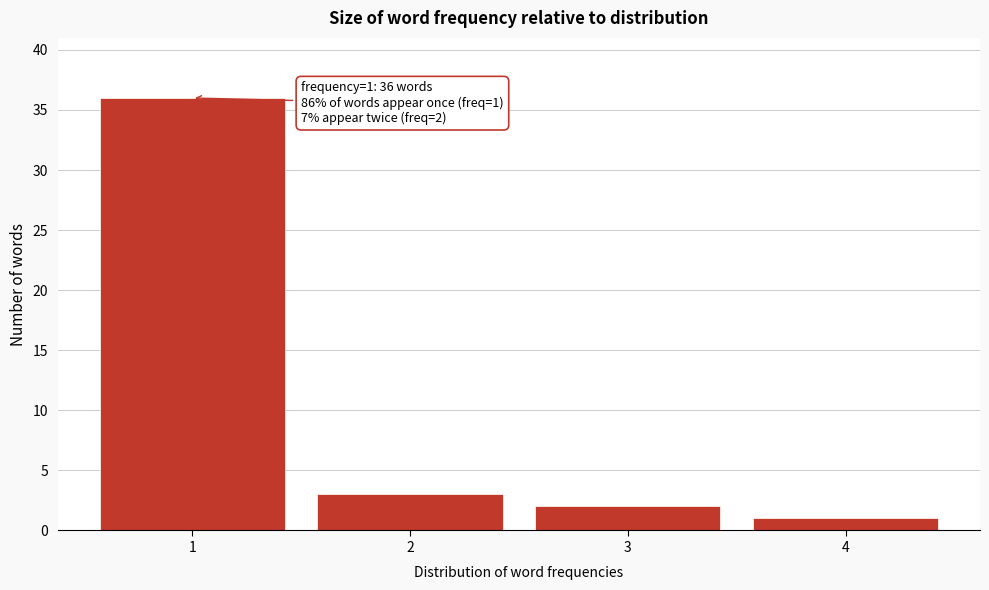

Reading right to left, transcribe all the data shown in this chart.

4=1	3=2	2=3	1=36